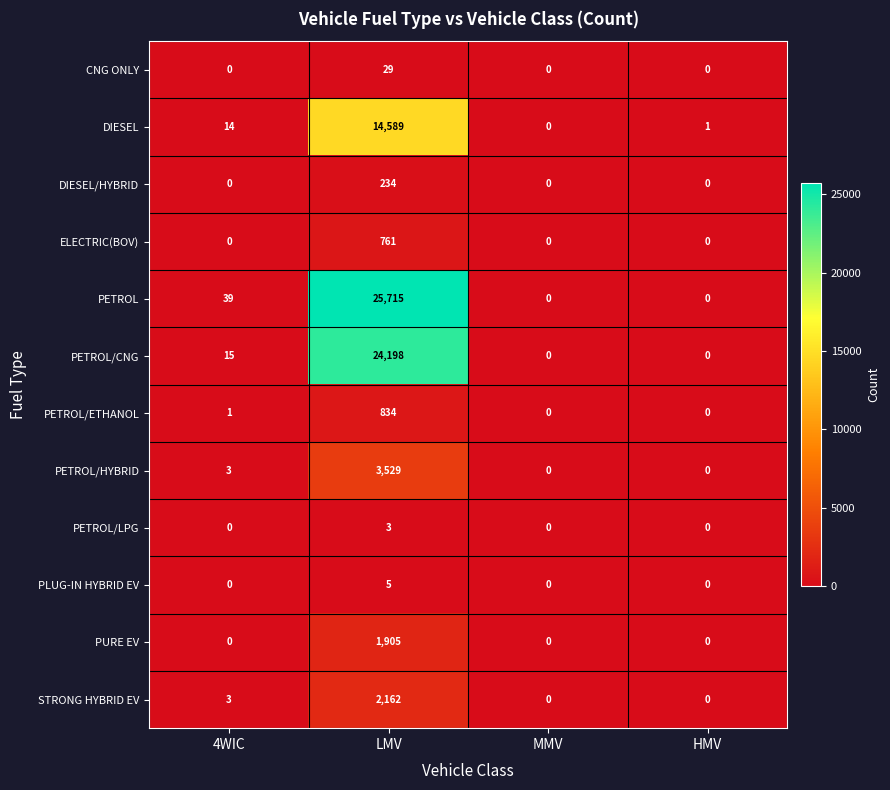

The value of PLUG-IN HYBRID EV at HMV is 2. True or false?

False